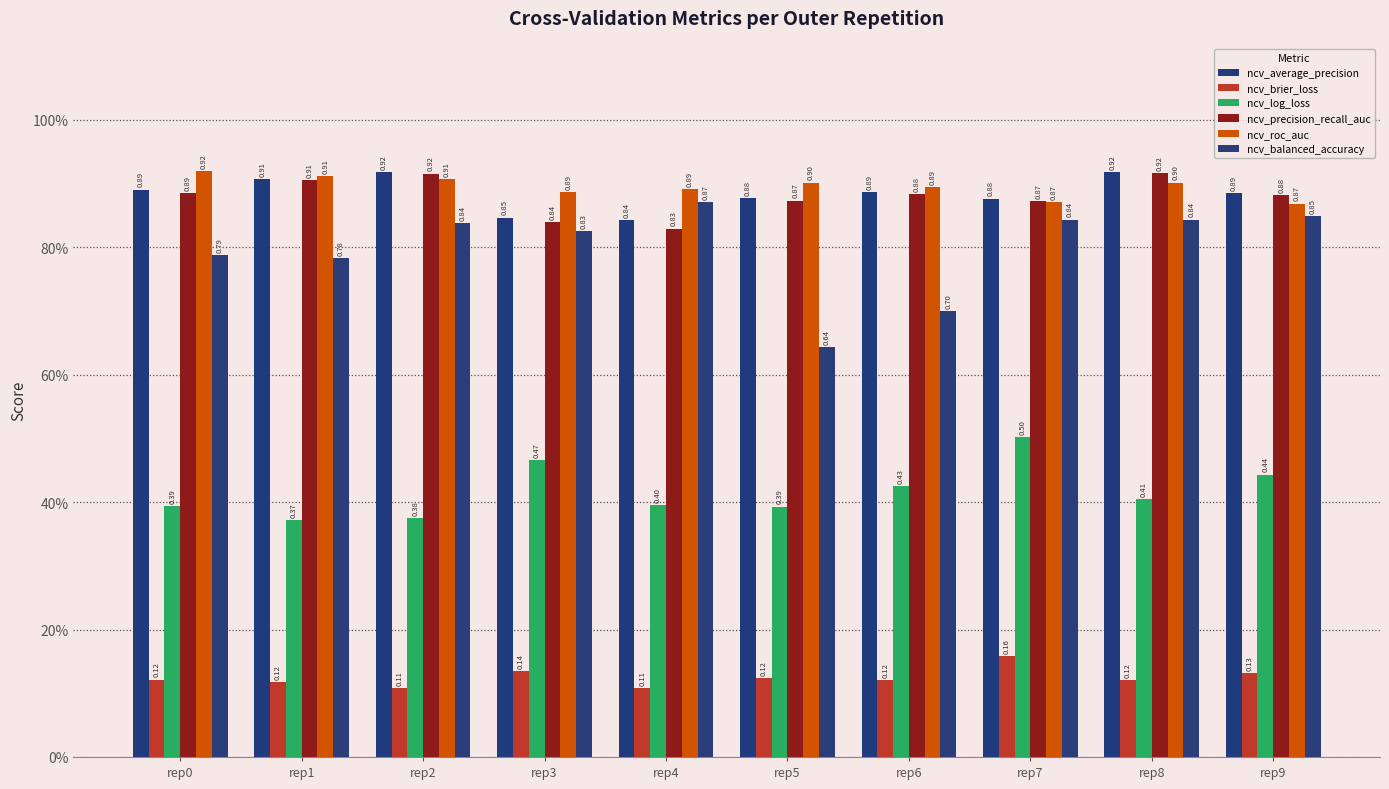

What is the minimum value shown in the chart?

0.1